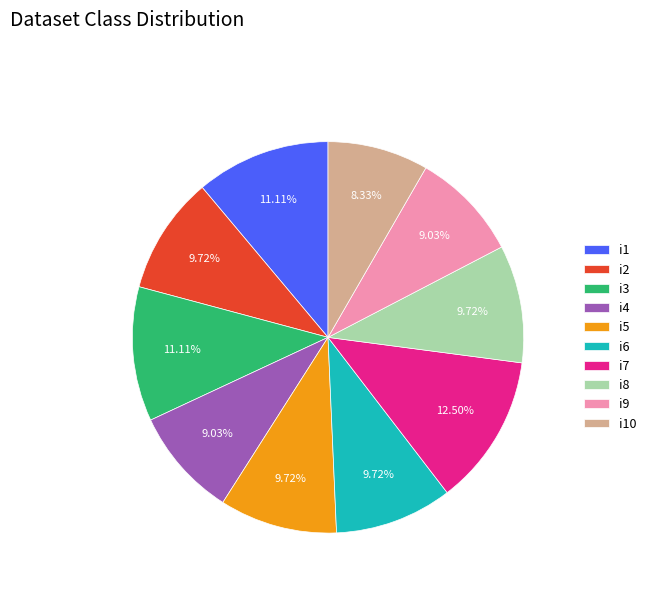

Is it true that i9 is 9% of the pie?

True